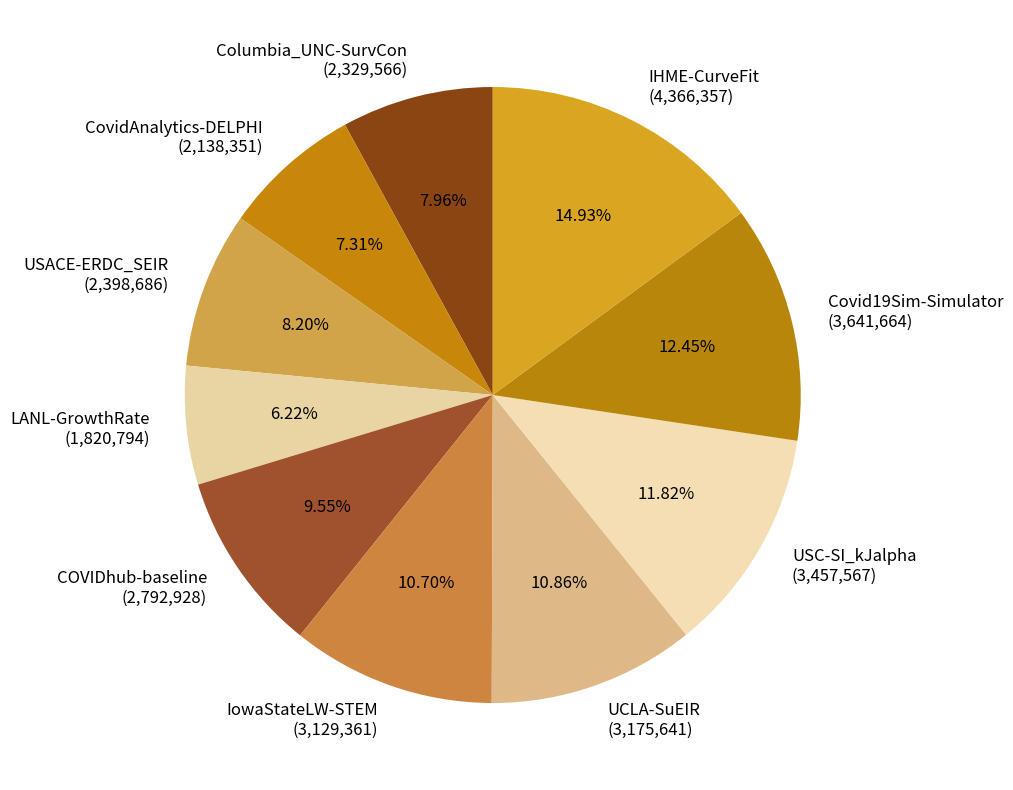

What is the largest slice in the pie chart?

IHME-CurveFit